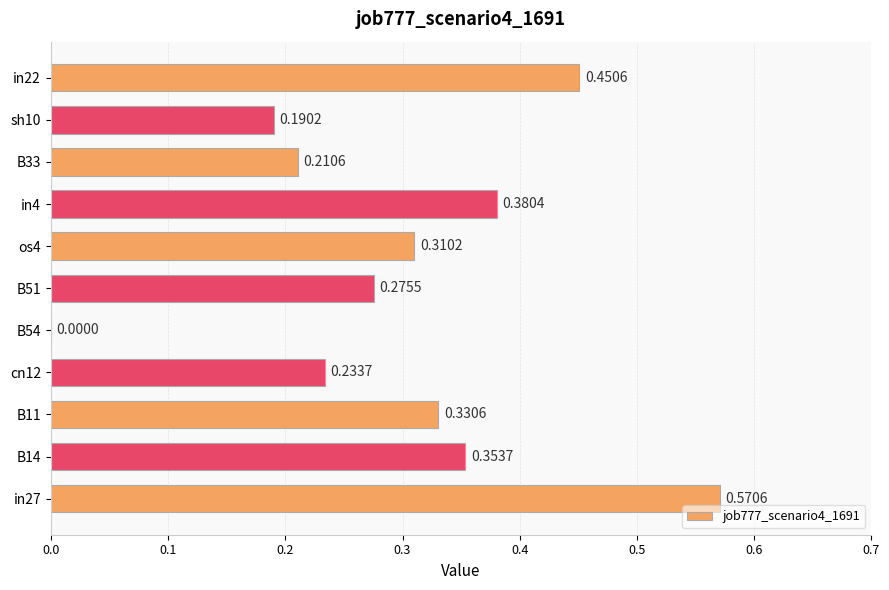

Which has a higher value, os4 or B11?

B11